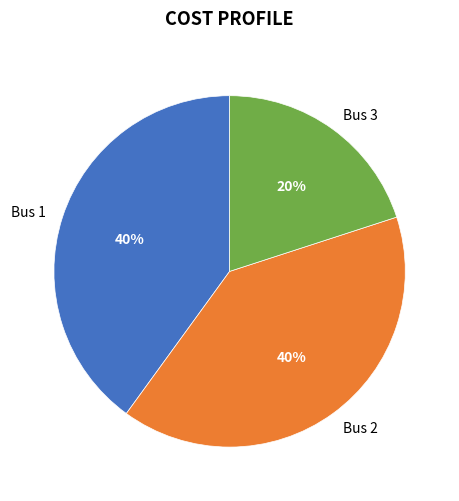

To the nearest percent, what is the difference between the Bus 2 and Bus 3 slice percentages?

20%